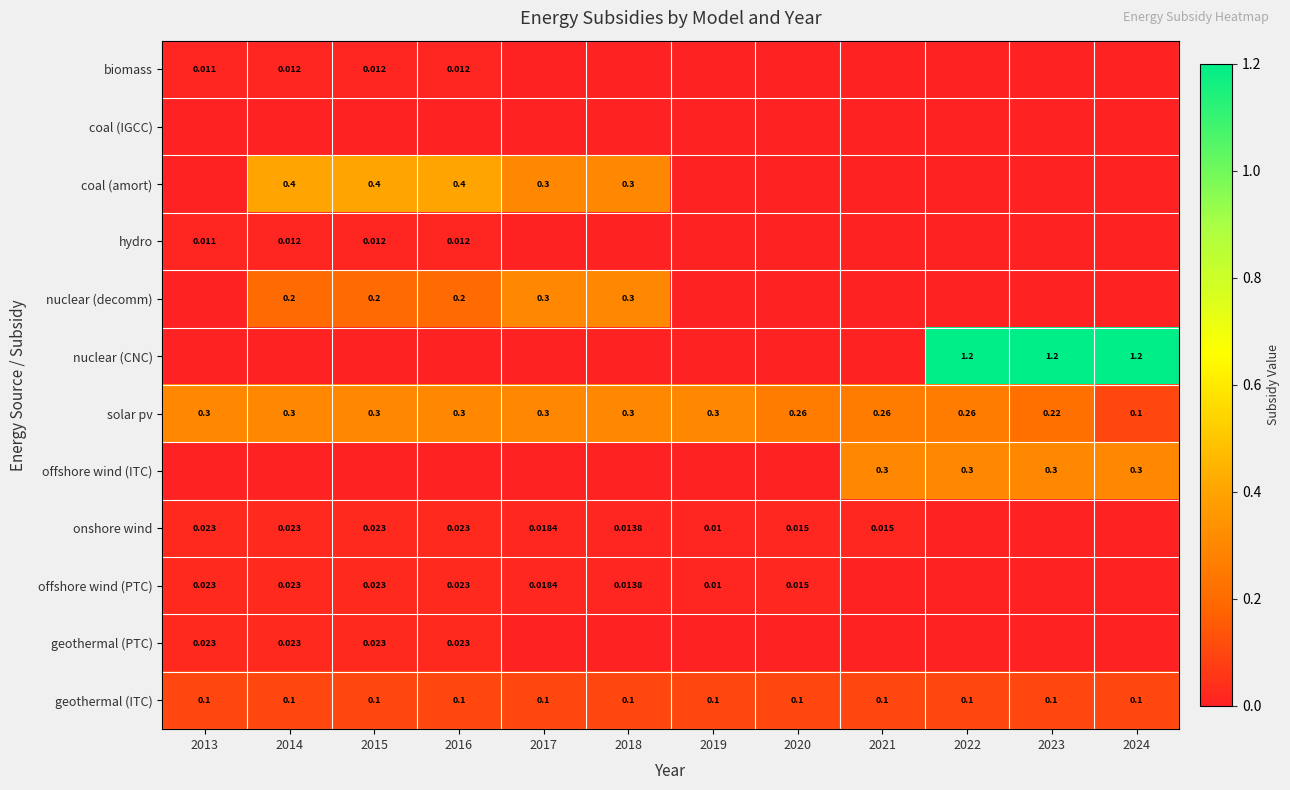

Is the value of geothermal (ITC) at 2017 greater than the value of geothermal (PTC) at 2014?

Yes